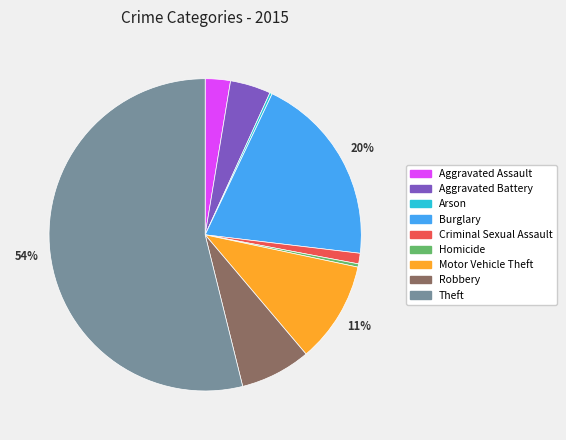

The Theft slice represents 68% of the pie. True or false?

False